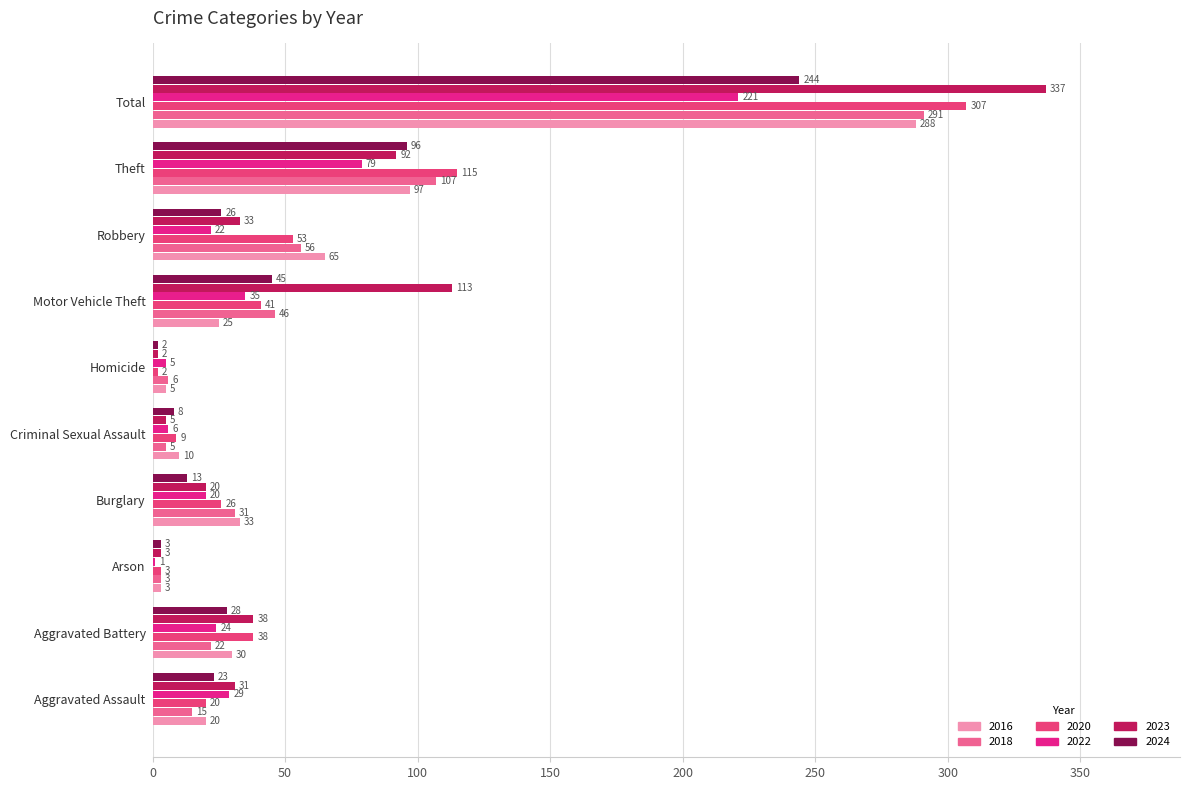

List the series in order of their peak value, lowest first.

2022, 2024, 2016, 2018, 2020, 2023